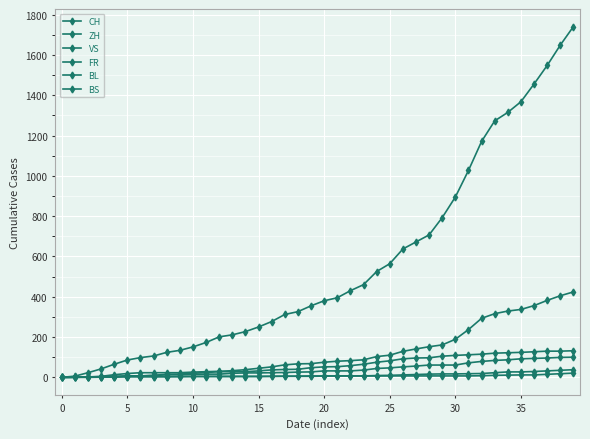

How many lines are shown in the chart?

6